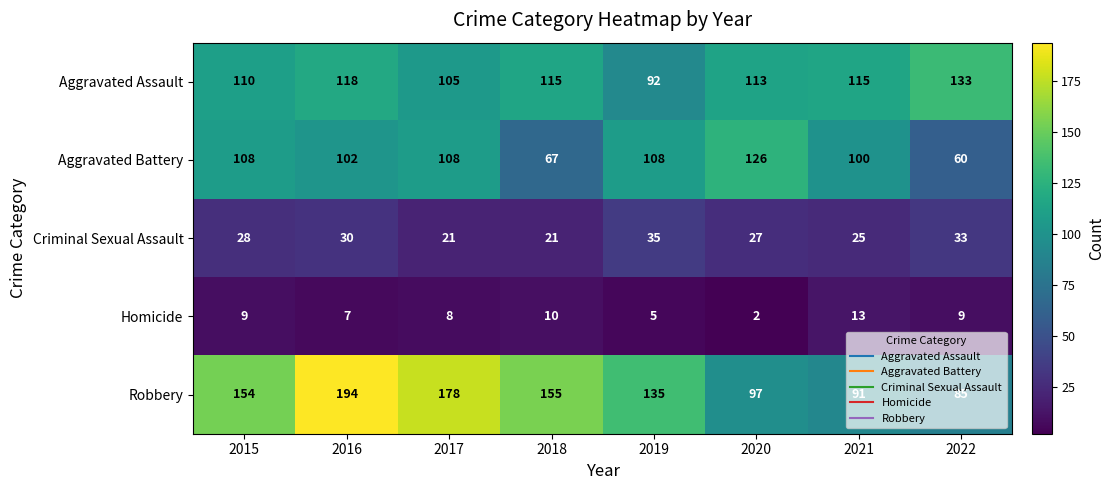

What is the difference between the Criminal Sexual Assault values at 2016 and 2018?

9